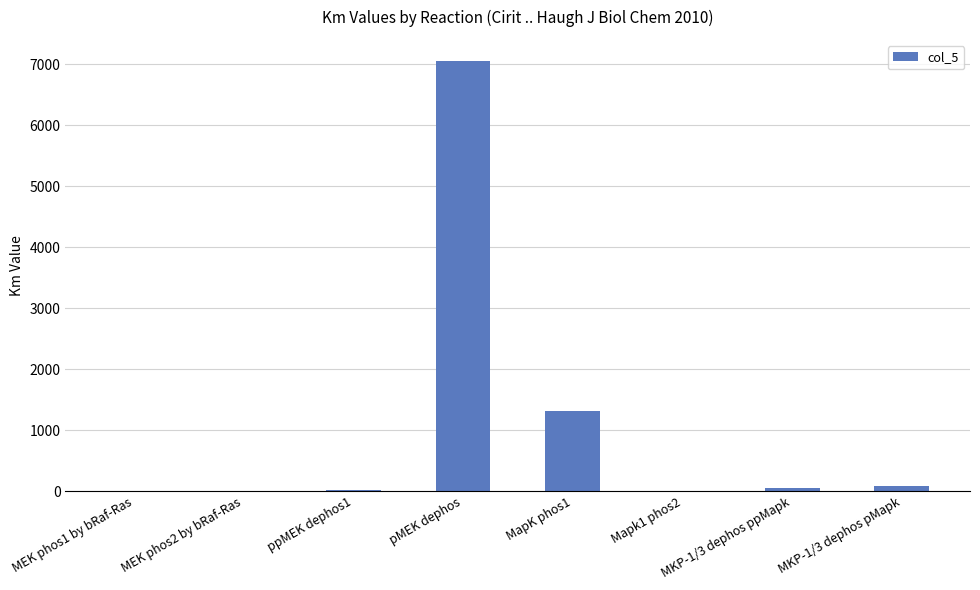

What is the average value?

1063.5